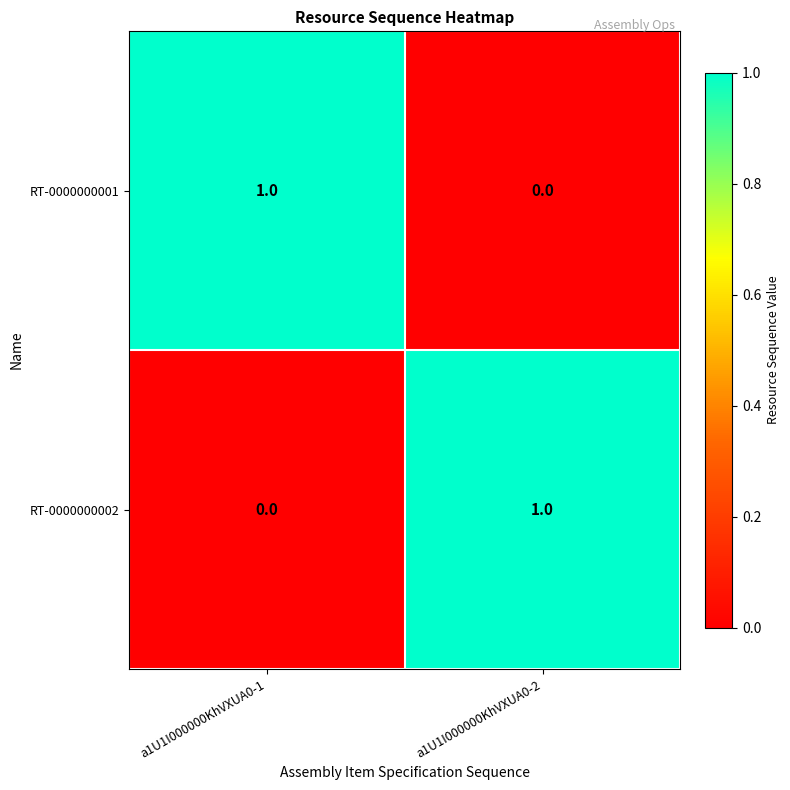

True or false: RT-0000000001 has a value of 1 at a1U1I000000KhVXUA0-1.

True